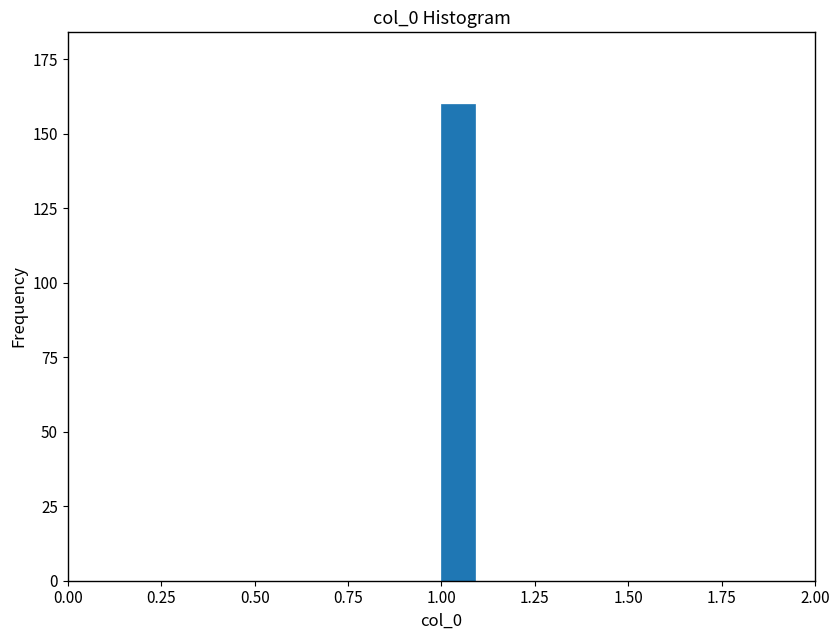

Around what value on the x-axis is the tallest bar? Give the approximate position of its centre, as read against the axis.

1.05